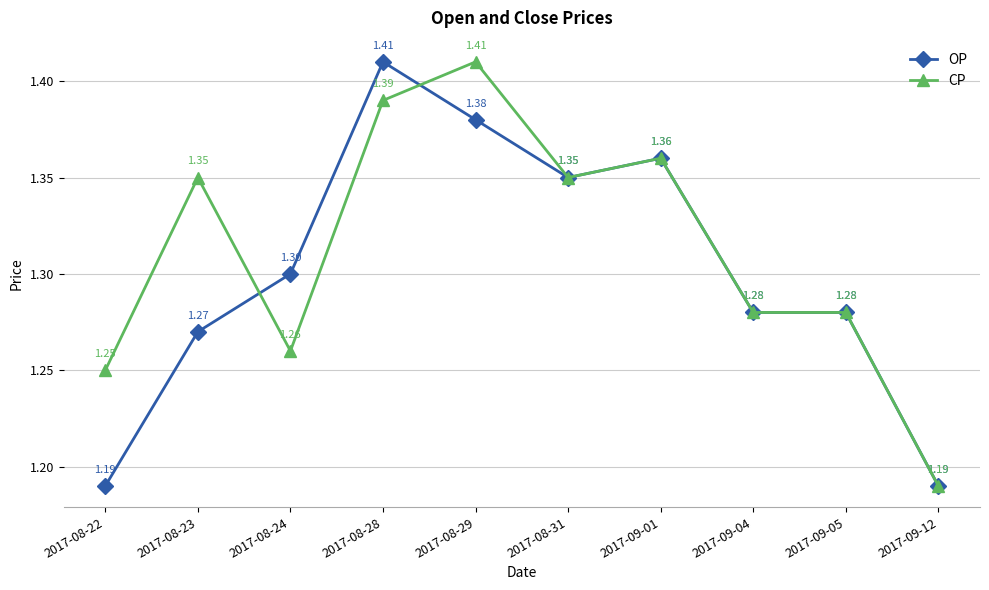

Does the chart display data point markers on the line(s)?

Yes